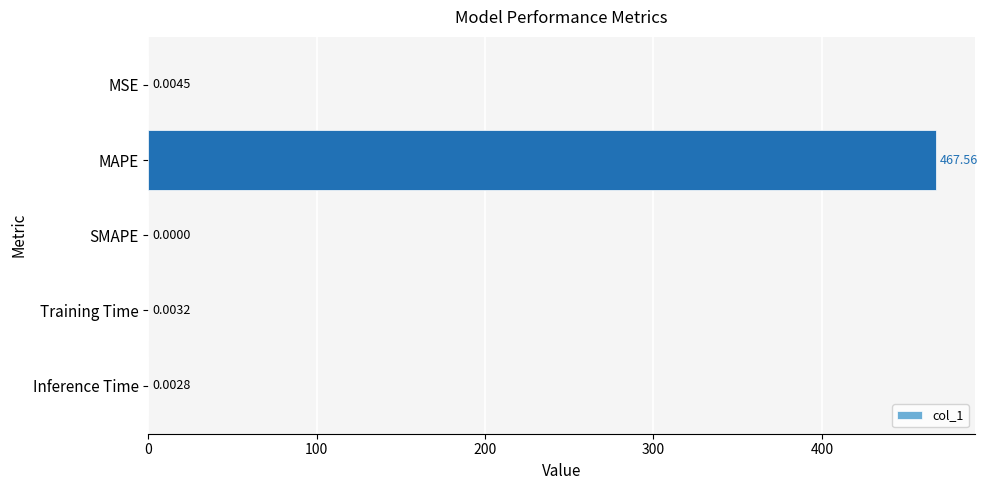

What is the sum of all values?

467.6